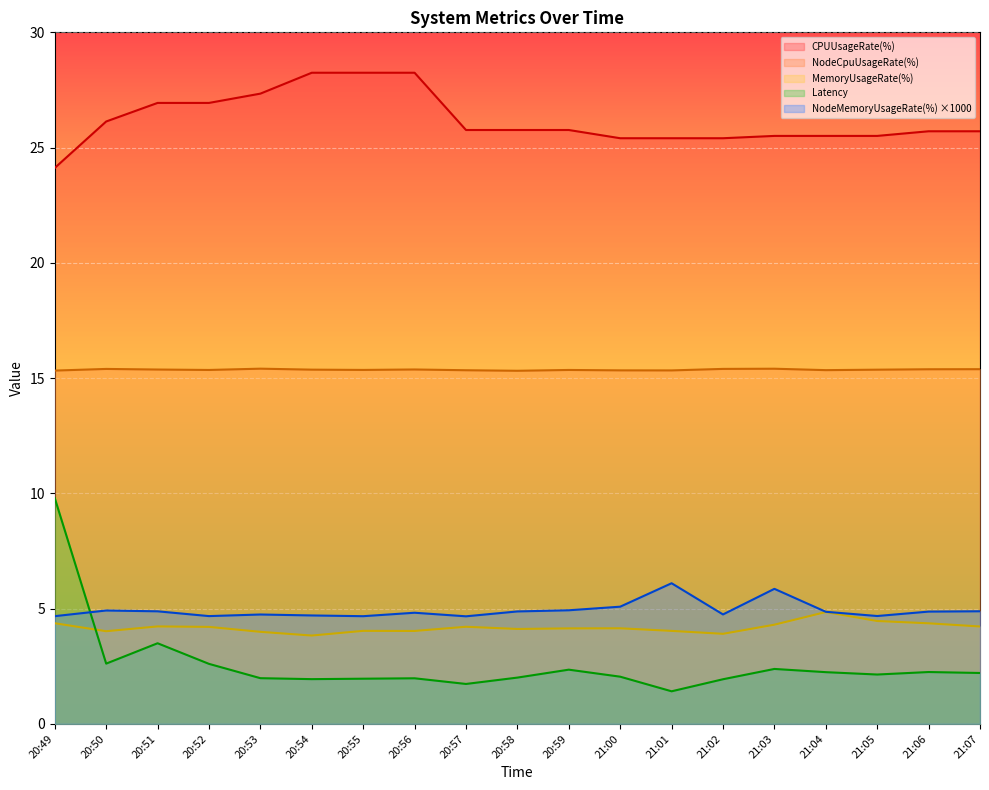

In Latency, how many points are higher than both neighbors (excluding endpoints)?

5